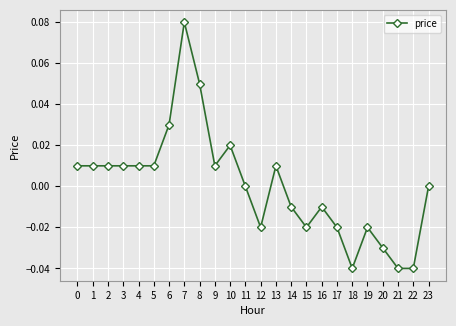

Which label corresponds to the largest value in the chart?

7